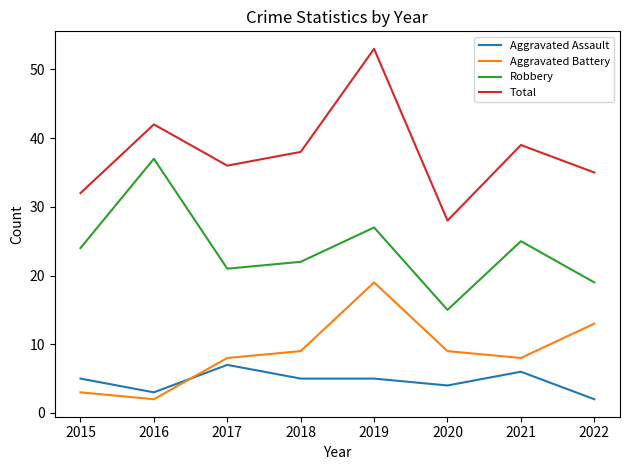

At which label does Total first exceed 38?

2016